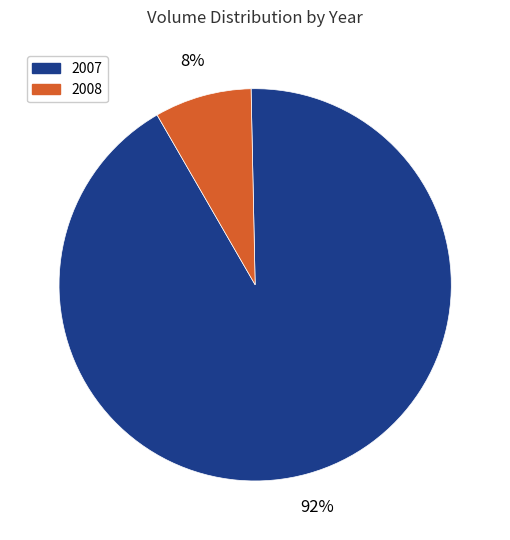

Between 2007 and 2008, which is larger?

2007